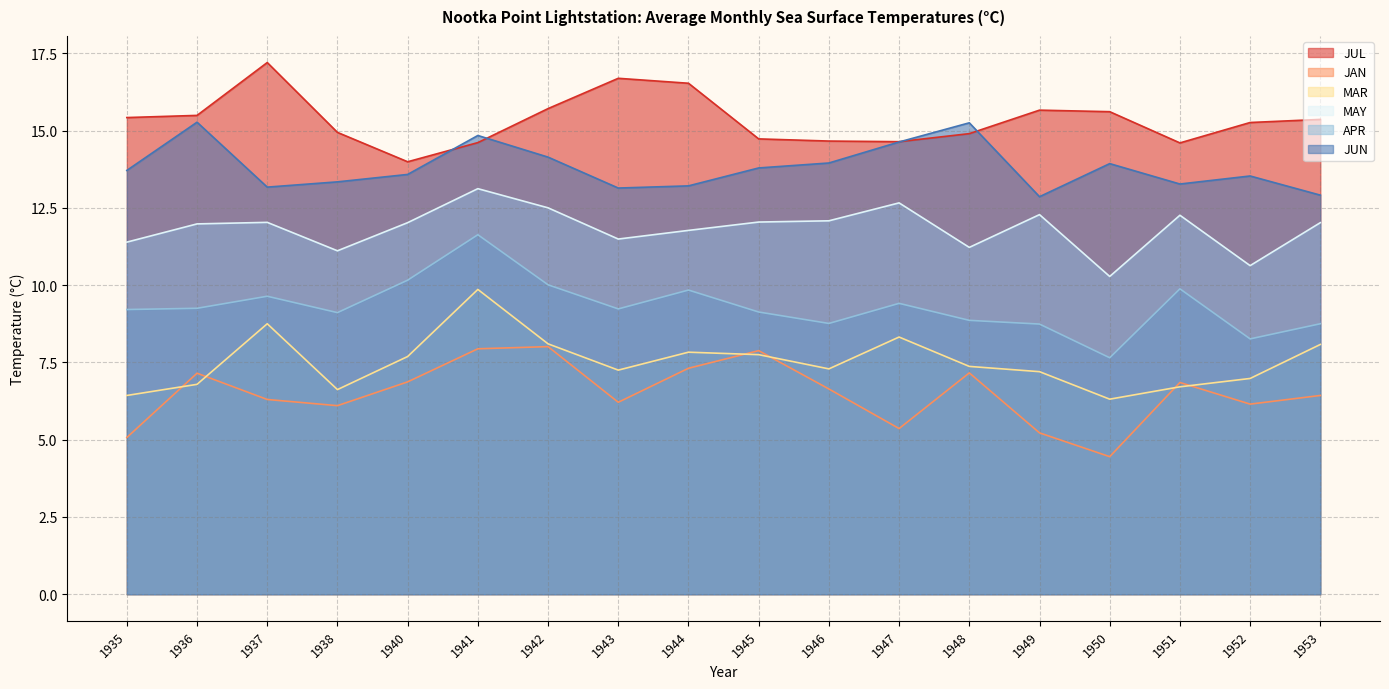

Rank the categories by JAN value from lowest to highest.

1950, 1935, 1949, 1947, 1938, 1952, 1943, 1937, 1953, 1946, 1951, 1940, 1936, 1948, 1944, 1945, 1941, 1942